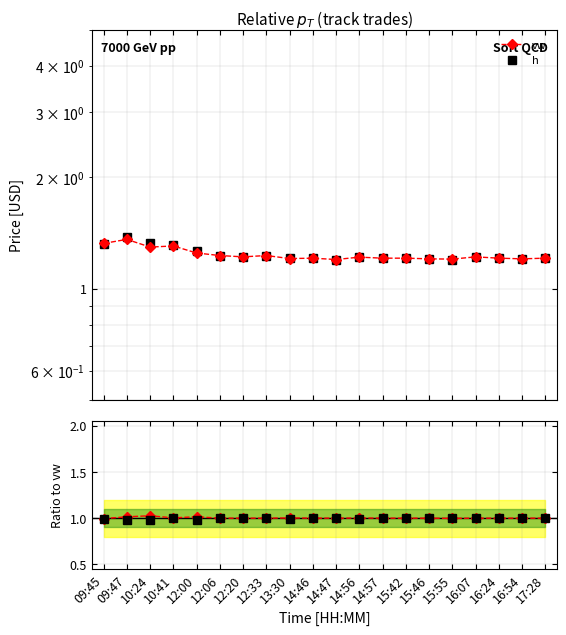

True or false: h / vw and l / vw cross at least once.

False